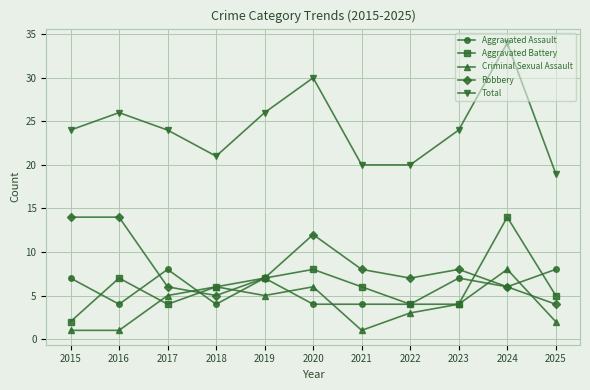

What is the value of the Aggravated Assault point at the 4th from the left?

4